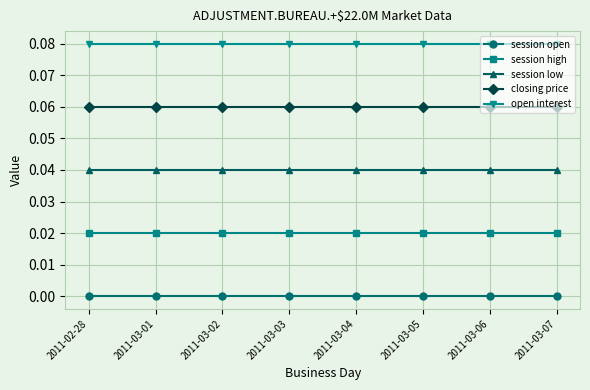

Rank the categories by open interest value from highest to lowest.

2011-02-28, 2011-03-01, 2011-03-02, 2011-03-03, 2011-03-04, 2011-03-05, 2011-03-06, 2011-03-07